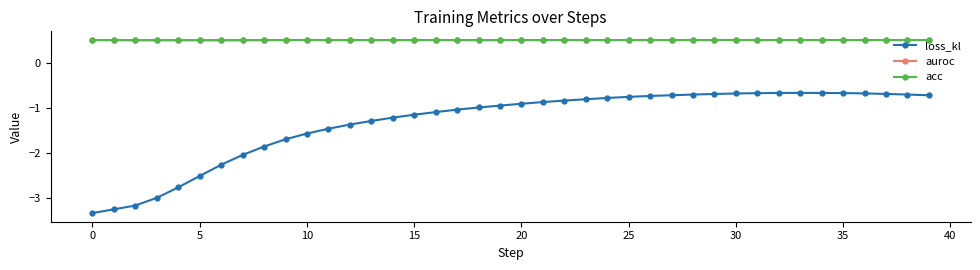

True or false: auroc and loss_kl cross at least once.

False